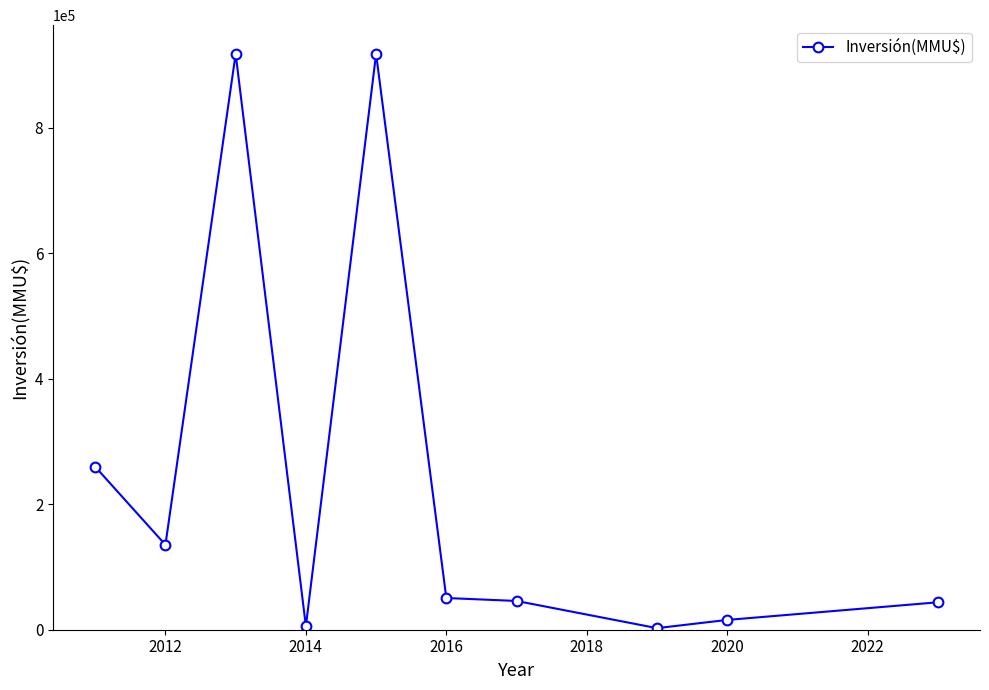

How many data points does each series have?

10